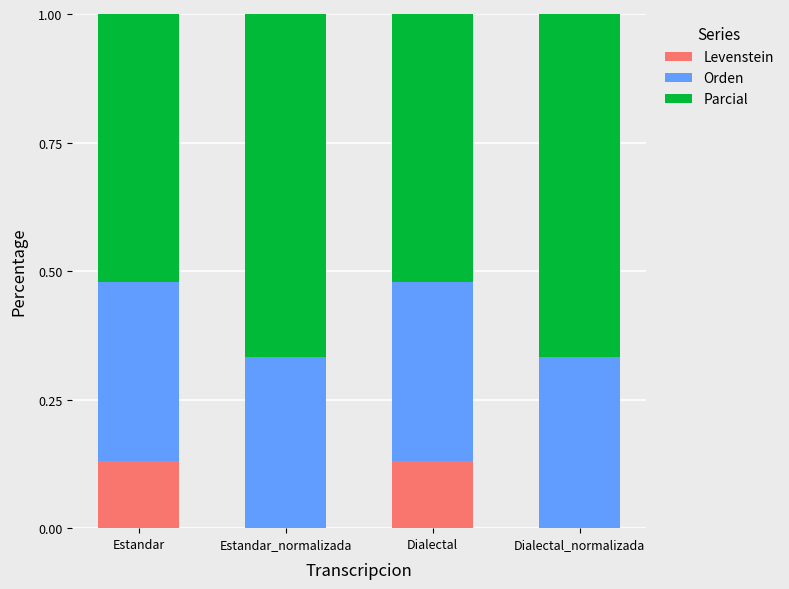

What is the total value across all series at Dialectal_normalizada?

1.0